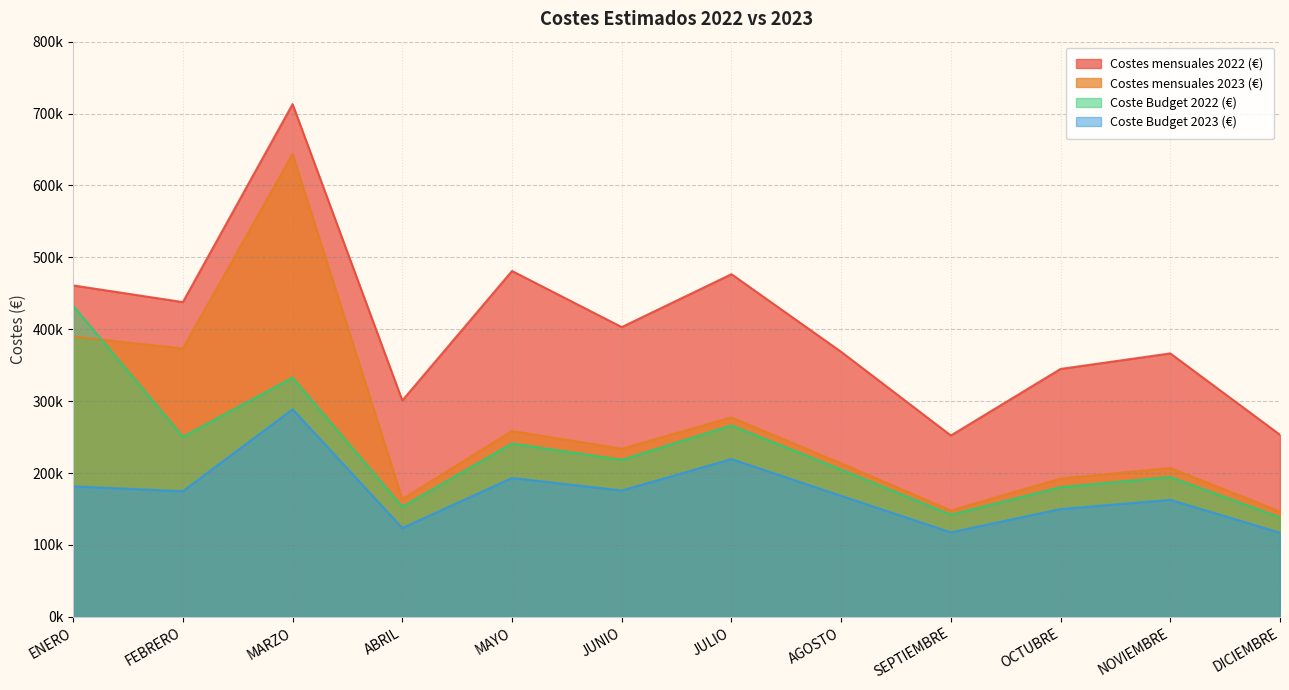

In Coste Budget 2023 (€), how many points are lower than both neighbors (excluding endpoints)?

4